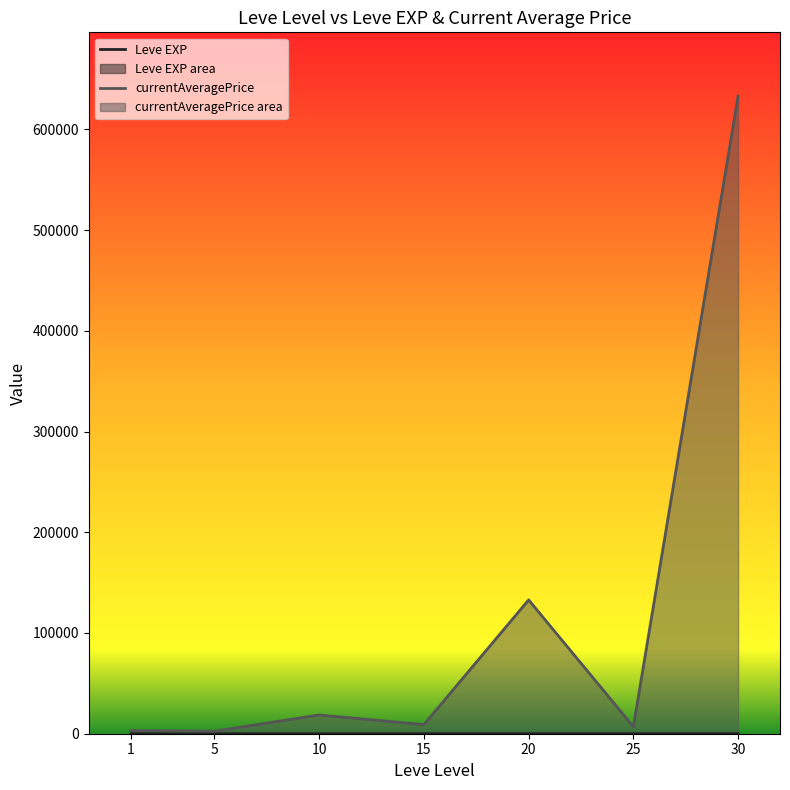

Rank the categories by Leve EXP value from lowest to highest.

1, 5, 10, 15, 20, 25, 30